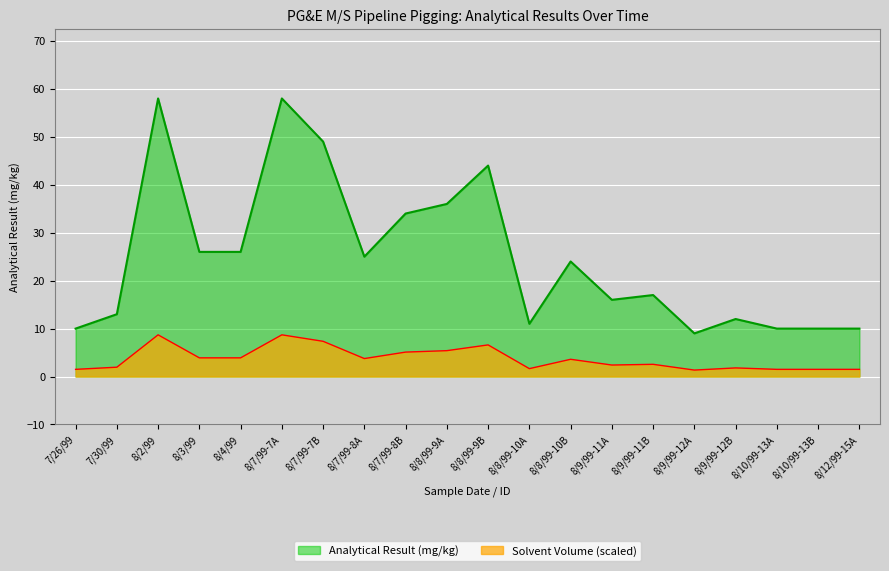

How many lines are shown in the chart?

1